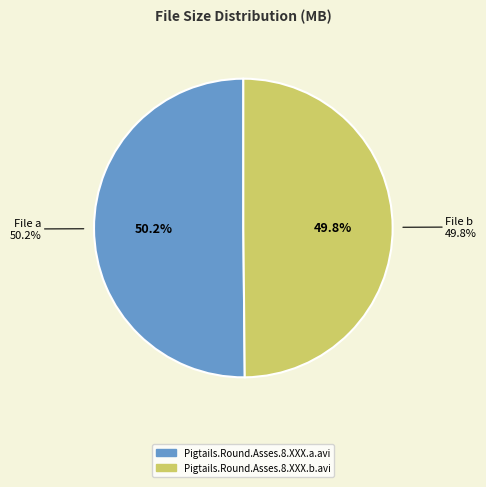

What portion of the pie excludes Pigtails.Round.Asses.8.XXX.b.avi?

50.2%